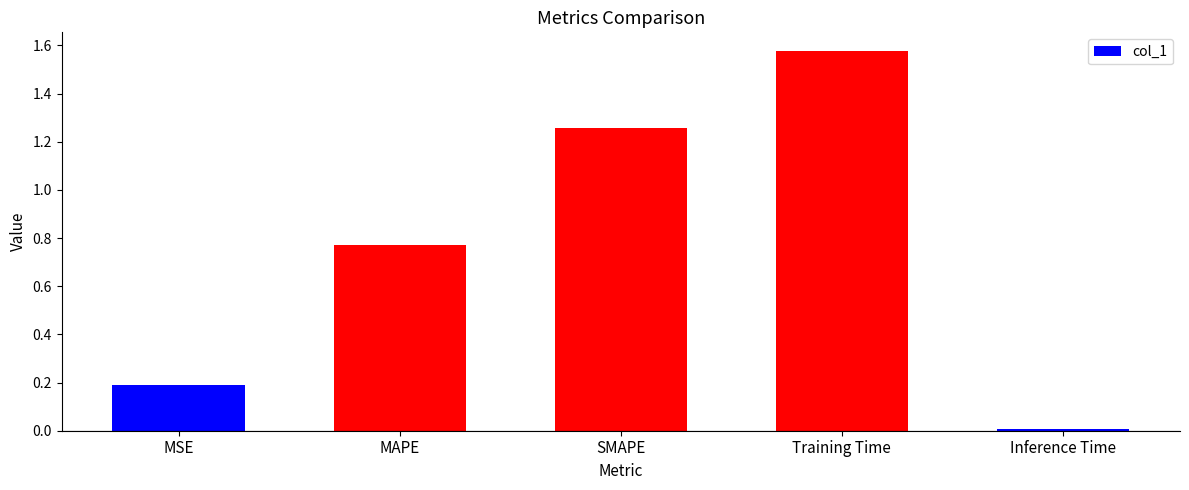

At which label is the value closest to 0?

Inference Time